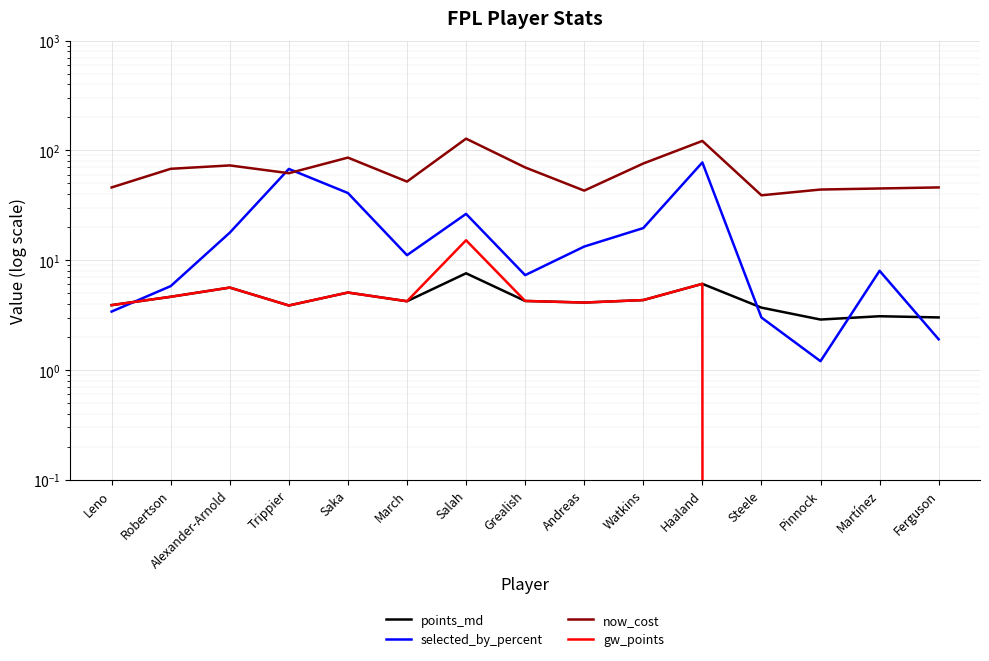

Reading left to right, extract all data points from this chart.

points_md: Leno=3.9	Robertson=4.6	Alexander-Arnold=5.6	Trippier=3.9	Saka=5.1	March=4.2	Salah=7.6	Grealish=4.2	Andreas=4.1	Watkins=4.3	Haaland=6.1	Steele=3.7	Pinnock=2.9	Martínez=3.1	Ferguson=3.0
selected_by_percent: Leno=3.4	Robertson=5.8	Alexander-Arnold=17.8	Trippier=67.8	Saka=40.9	March=11.1	Salah=26.4	Grealish=7.3	Andreas=13.3	Watkins=19.6	Haaland=77.7	Steele=3.0	Pinnock=1.2	Martínez=8.0	Ferguson=1.9
now_cost: Leno=46.0	Robertson=68.0	Alexander-Arnold=73.0	Trippier=62.0	Saka=86.0	March=52.0	Salah=128.0	Grealish=70.0	Andreas=43.0	Watkins=76.0	Haaland=122.0	Steele=39.0	Pinnock=44.0	Martínez=45.0	Ferguson=46.0
gw_points: Leno=3.9	Robertson=4.6	Alexander-Arnold=5.6	Trippier=3.9	Saka=5.1	March=4.2	Salah=15.2	Grealish=4.2	Andreas=4.1	Watkins=4.3	Haaland=6.1	Steele=0.0	Pinnock=0.0	Martínez=0.0	Ferguson=0.0